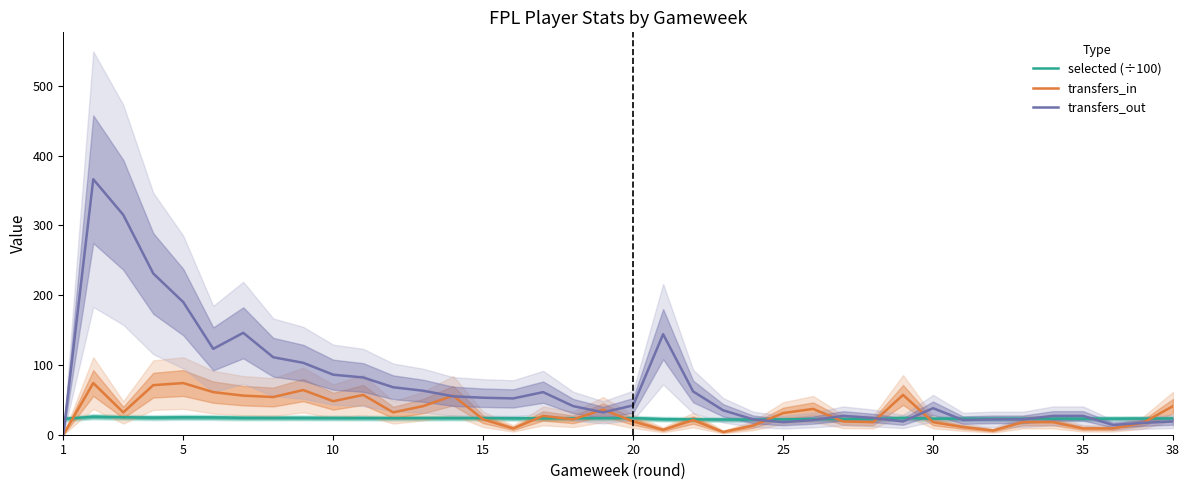

Which series has the largest range (max minus min)?

transfers_out